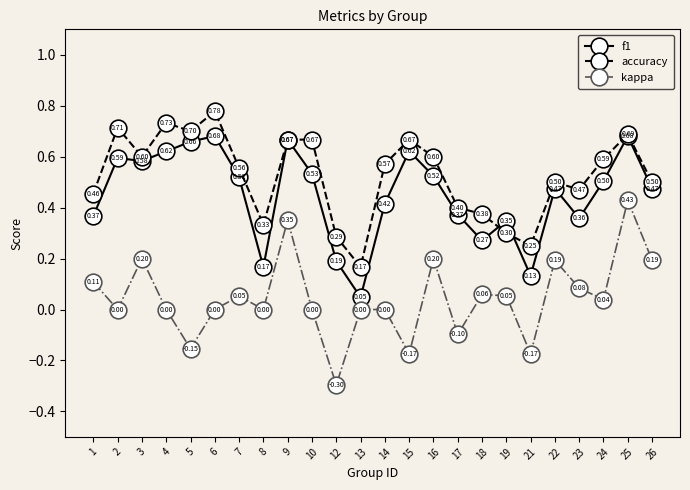

What is the difference between the highest and lowest values at 17?

0.5